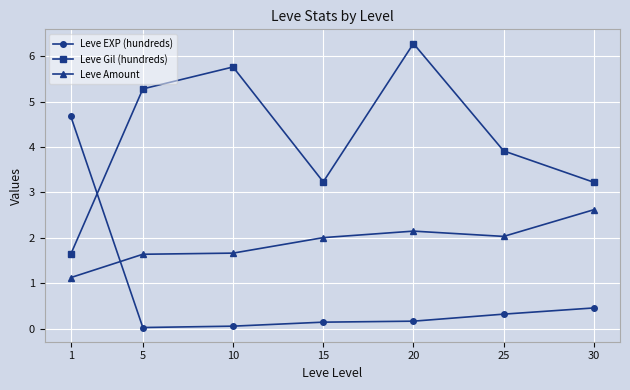

How many times do Leve EXP (hundreds) and Leve Gil (hundreds) cross each other?

1